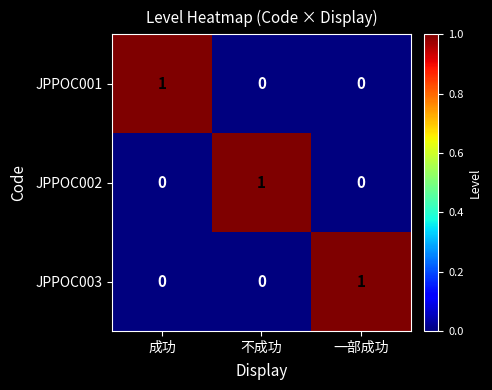

The JPPOC003 series shows -1 at 不成功. True or false?

False